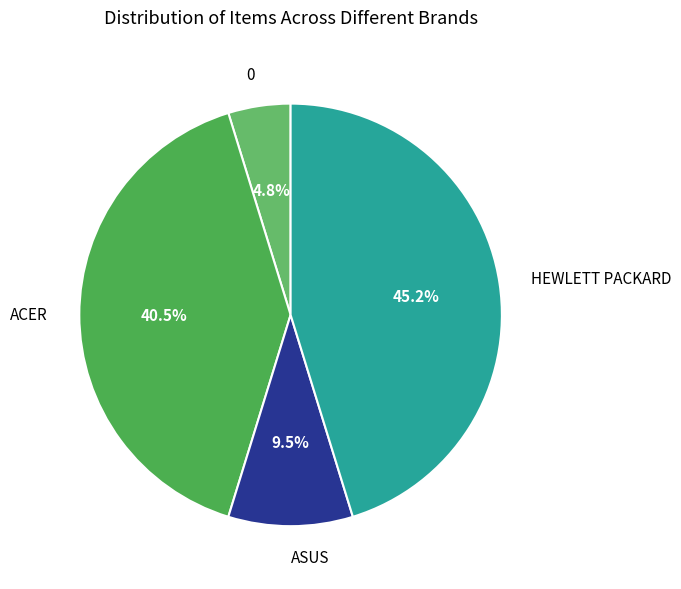

How much of the chart is everything except 0?

95.2%